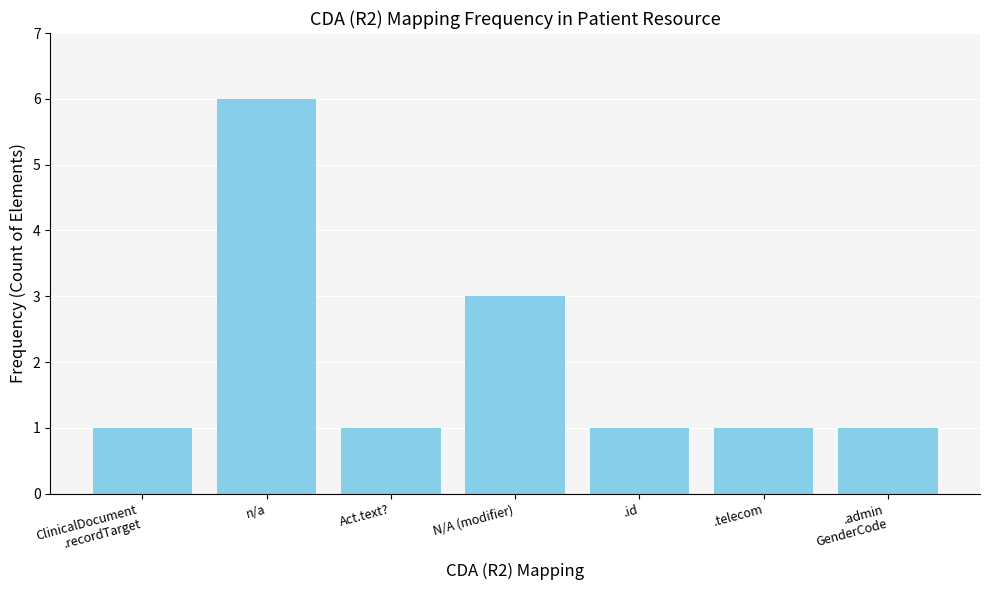

What is the label of the 1st bar from the right?

.admin
GenderCode